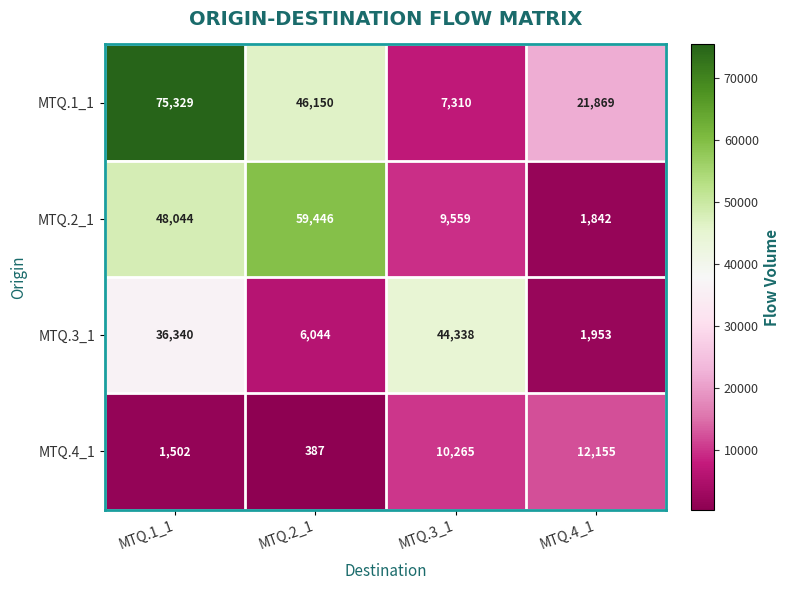

Reading left to right, transcribe all the data shown in this chart.

MTQ.1_1: 75329	46150	7310	21869
MTQ.2_1: 48044	59446	9559	1842
MTQ.3_1: 36340	6044	44338	1953
MTQ.4_1: 1502	387	10265	12155